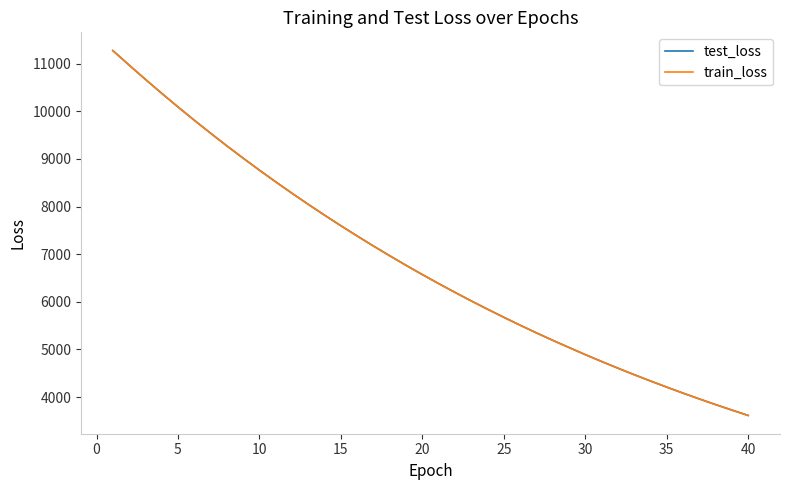

What are all the series names shown in the legend?

test_loss, train_loss